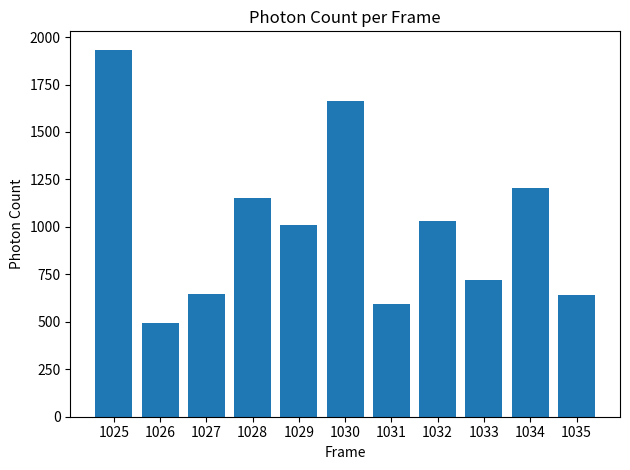

The chart shows a value of 1824.3 at 1032. True or false?

False